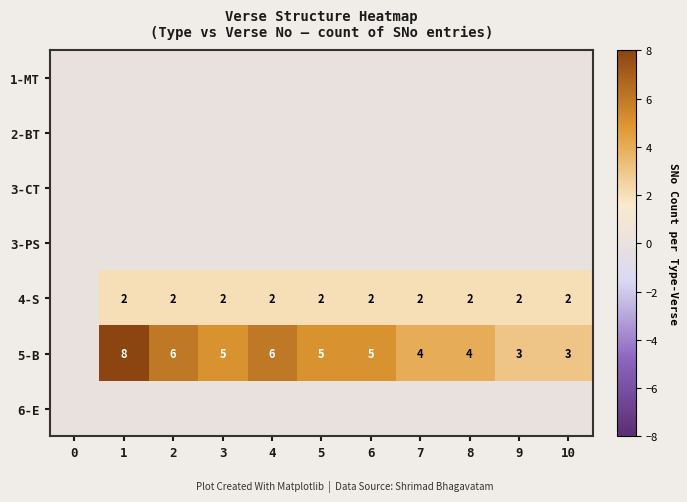

The value of 5-B at 2 is 2. True or false?

False